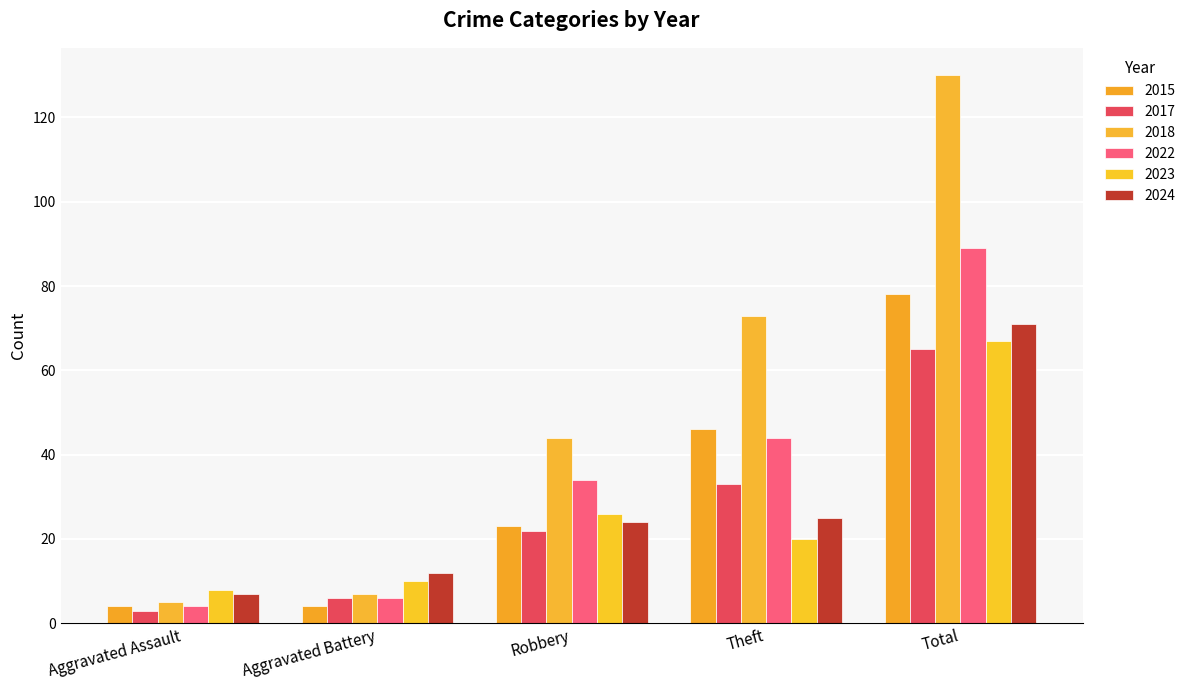

Which series has the largest total across all categories?

2018